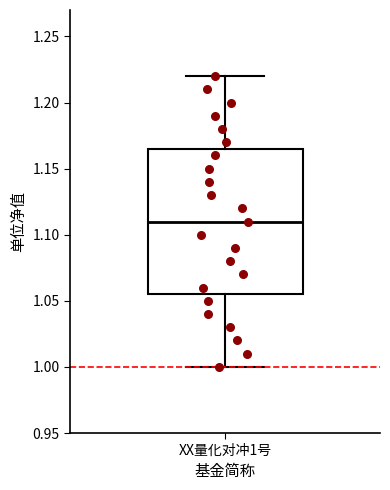

Transcribe this box plot: give where the median line is, the range the box spans, and where the two whiskers end, as read against the y-axis. The values are not printed on the chart, so give them approximately, as read against the axis.

median 1.110, box 1.055 to 1.165, whiskers 1.000 to 1.220